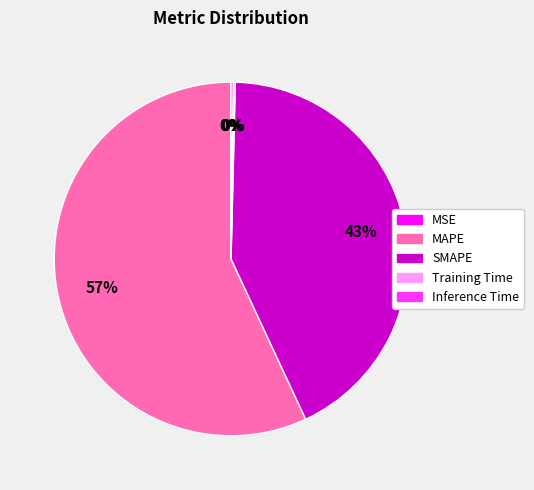

Which category has the biggest portion of the pie?

MAPE